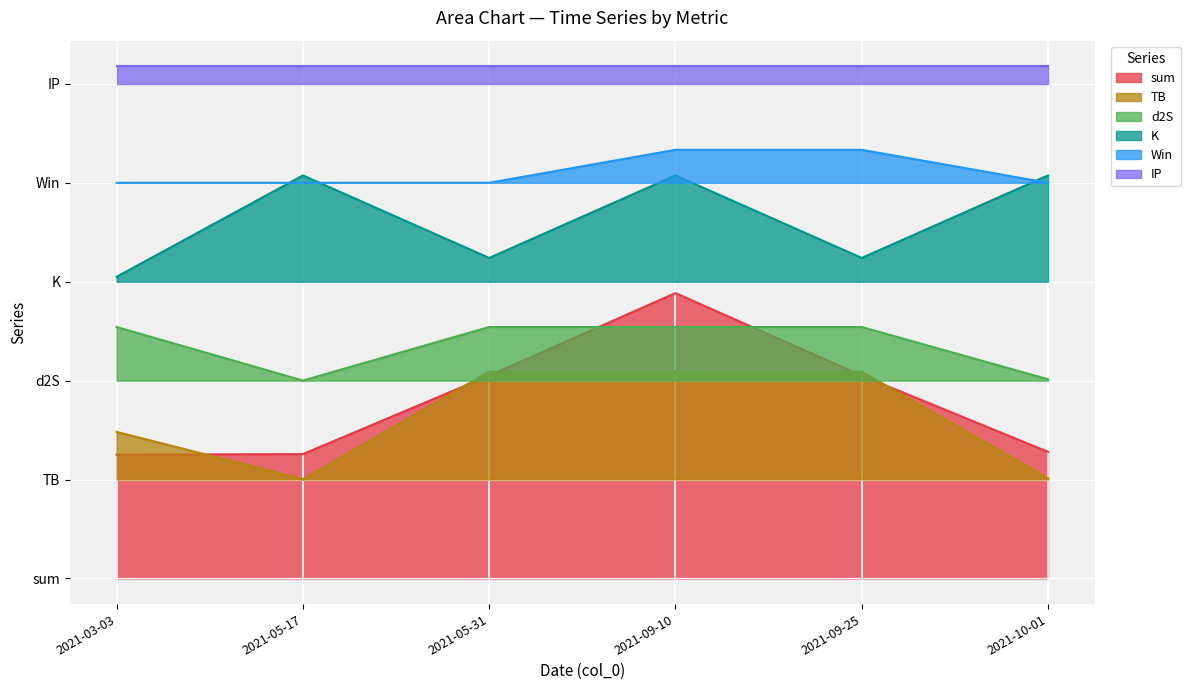

True or false: d2S and TB cross at least once.

False